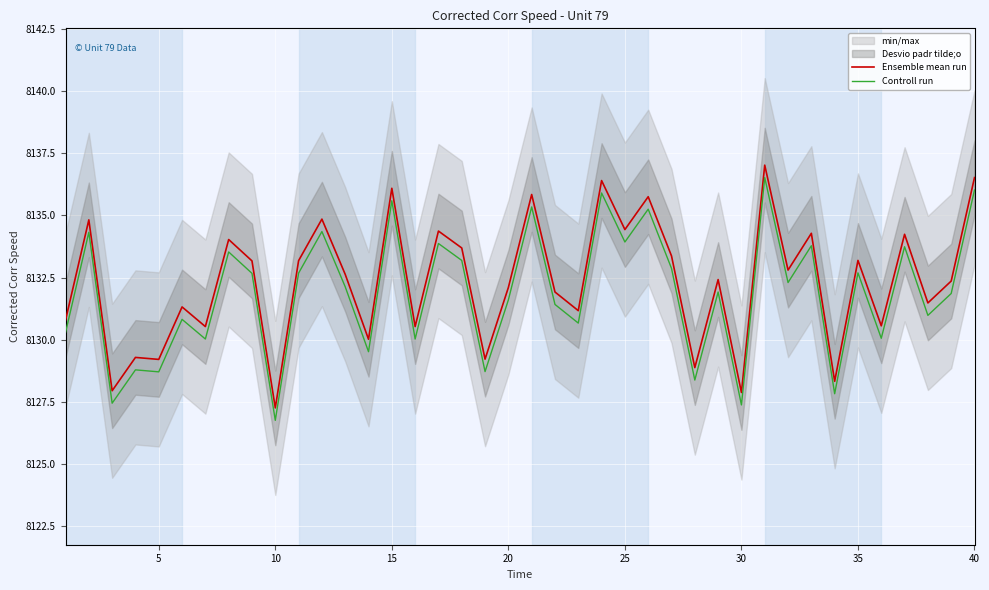

What is the minimum value for Controll run?

8126.8